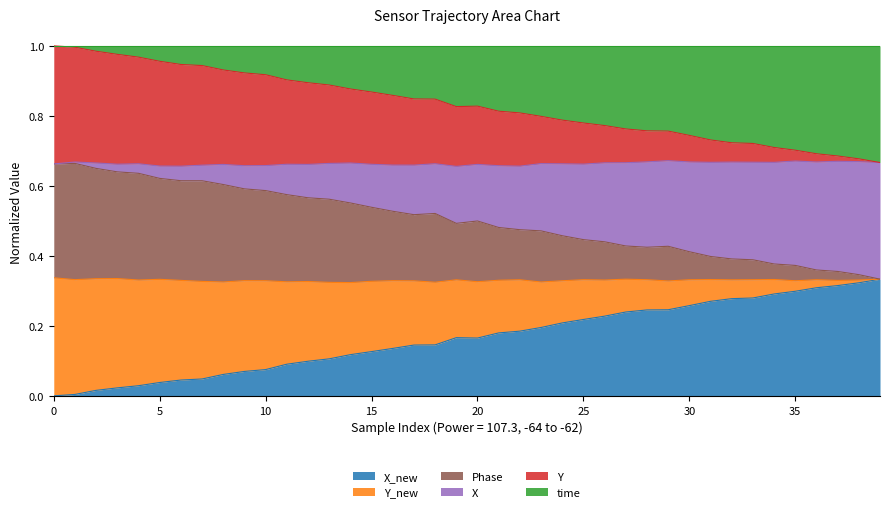

What is the greatest value displayed?

1.0